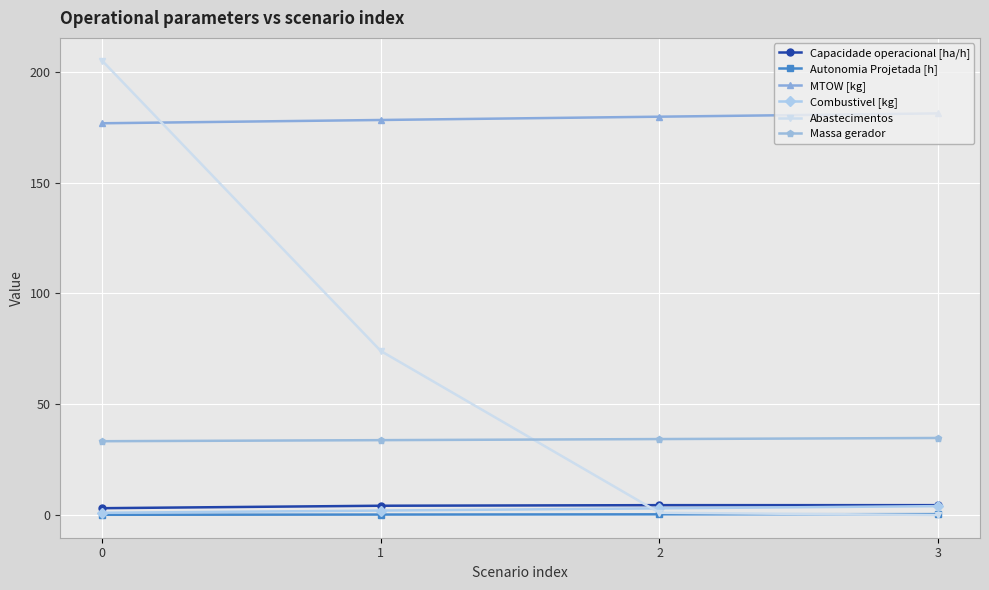

Is the value of Massa gerador at 2 greater than the value of Autonomia Projetada [h] at 0?

Yes